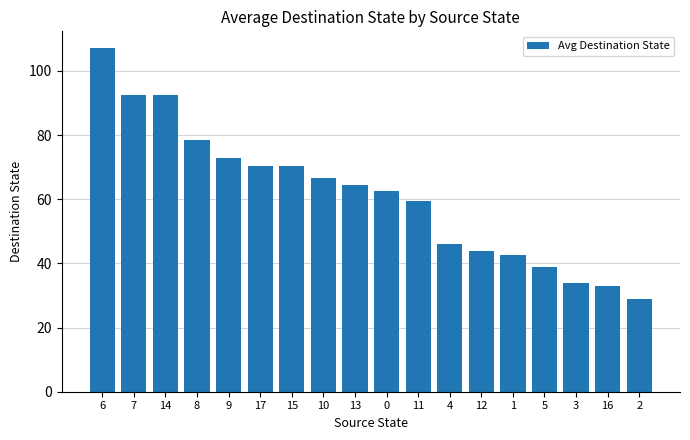

Which has a higher value, 14 or 13?

14